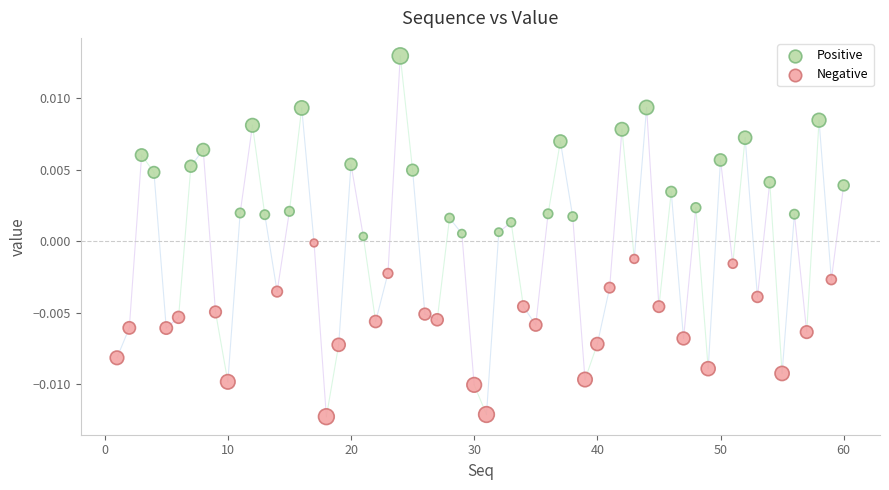

Which series reaches the minimum Y coordinate?

Negative